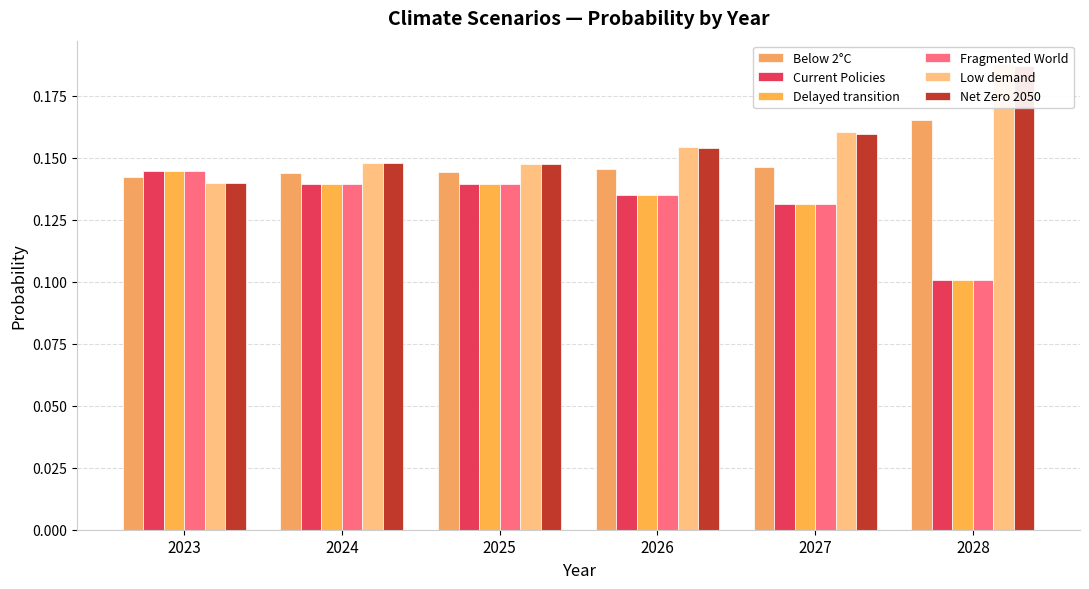

Is the value of Net Zero 2050 at 2026 greater than the value of Below 2°C at 2026?

Yes